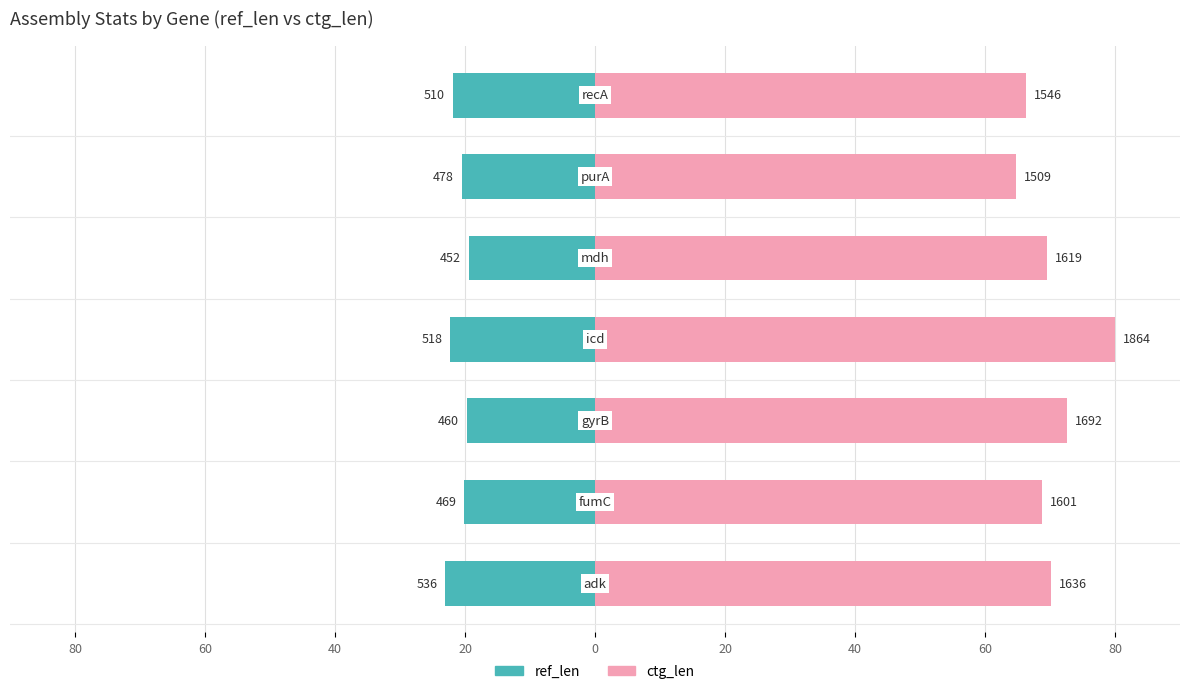

How many data points in ctg_len are less than 69?

3